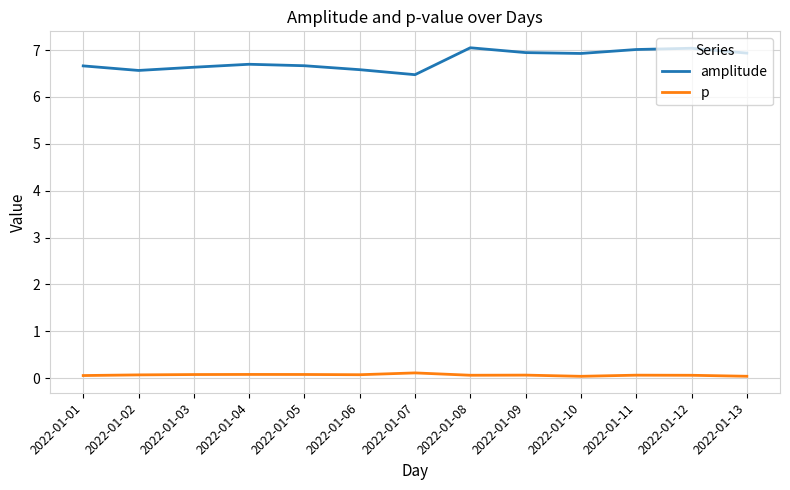

What are all the series names shown in the legend?

amplitude, p